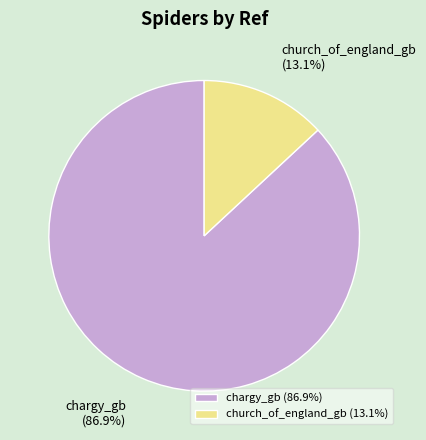

Between chargy_gb and church_of_england_gb, which is larger?

chargy_gb